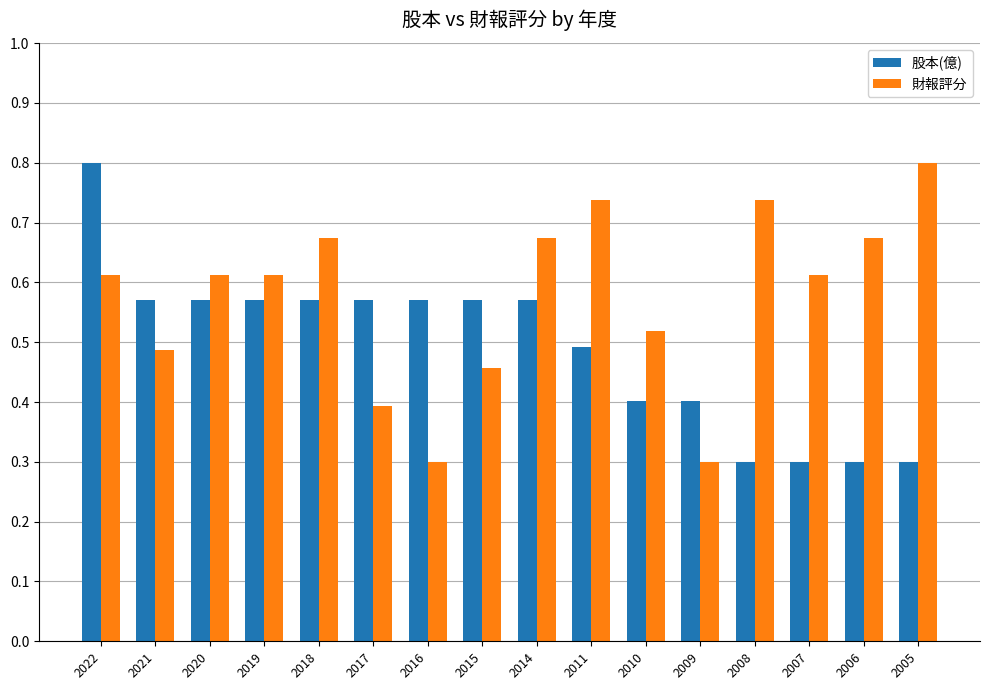

What are all the series names shown in the legend?

股本(億), 財報評分